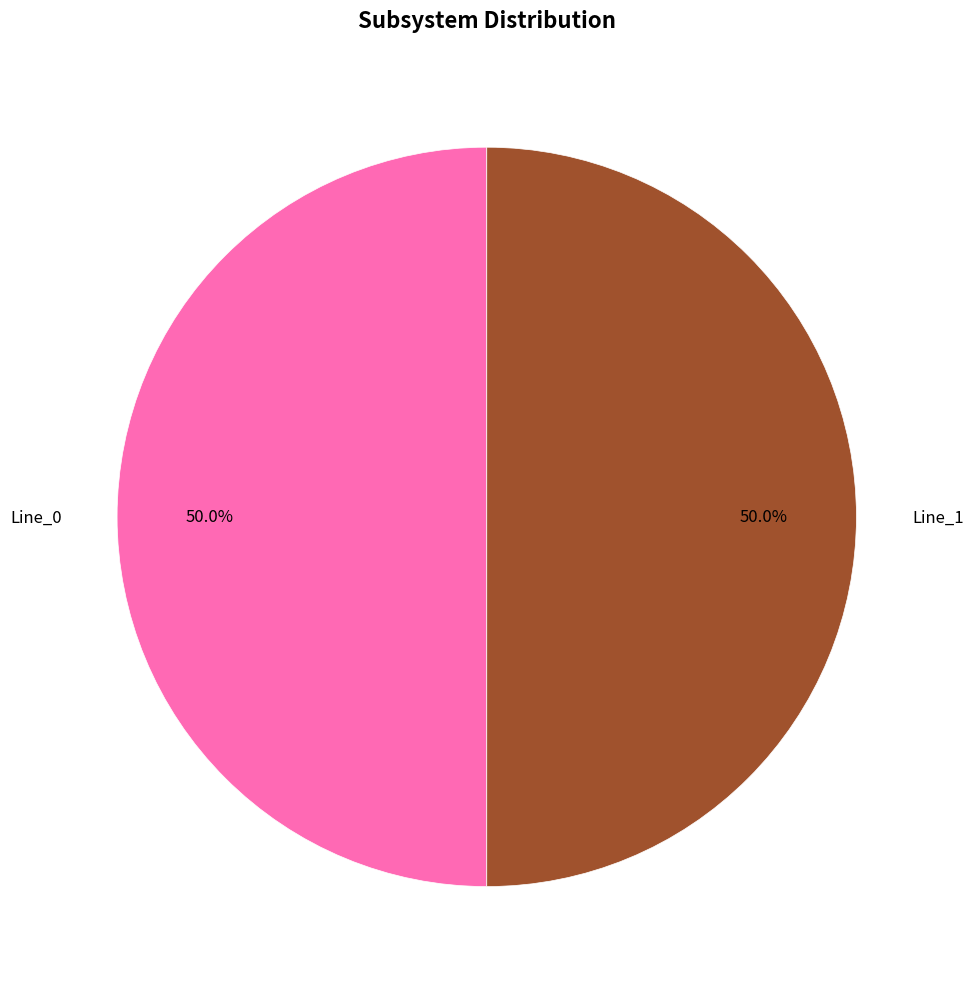

Count the number of slices in the pie.

2